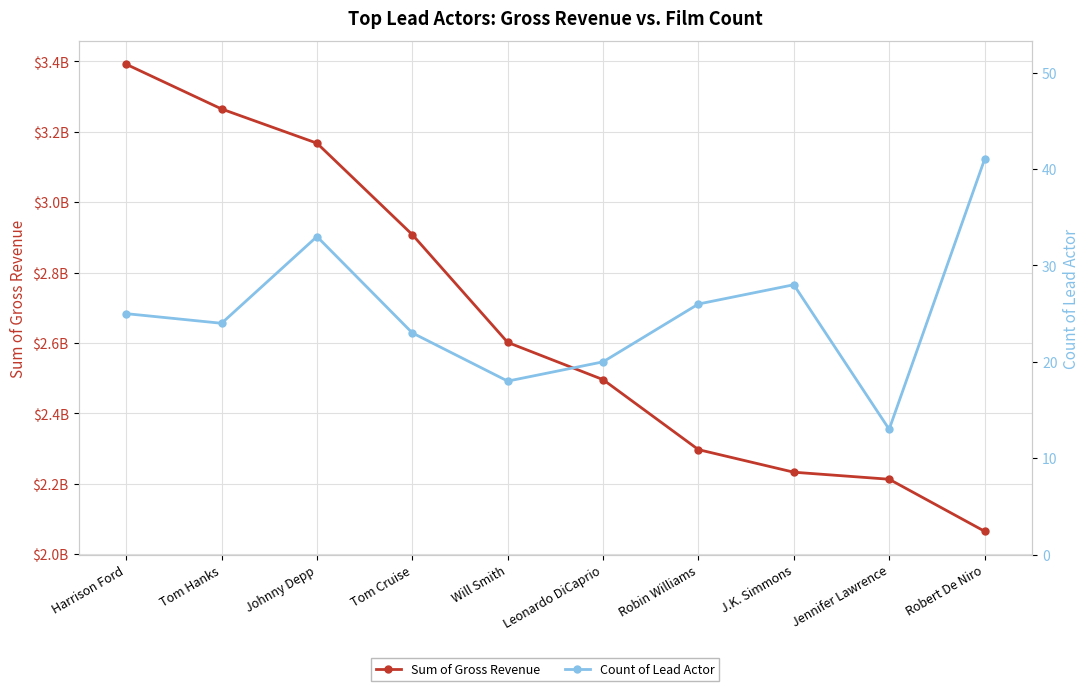

What is the value of the Sum of Gross Revenue point at the 2nd from the left?

3264559076